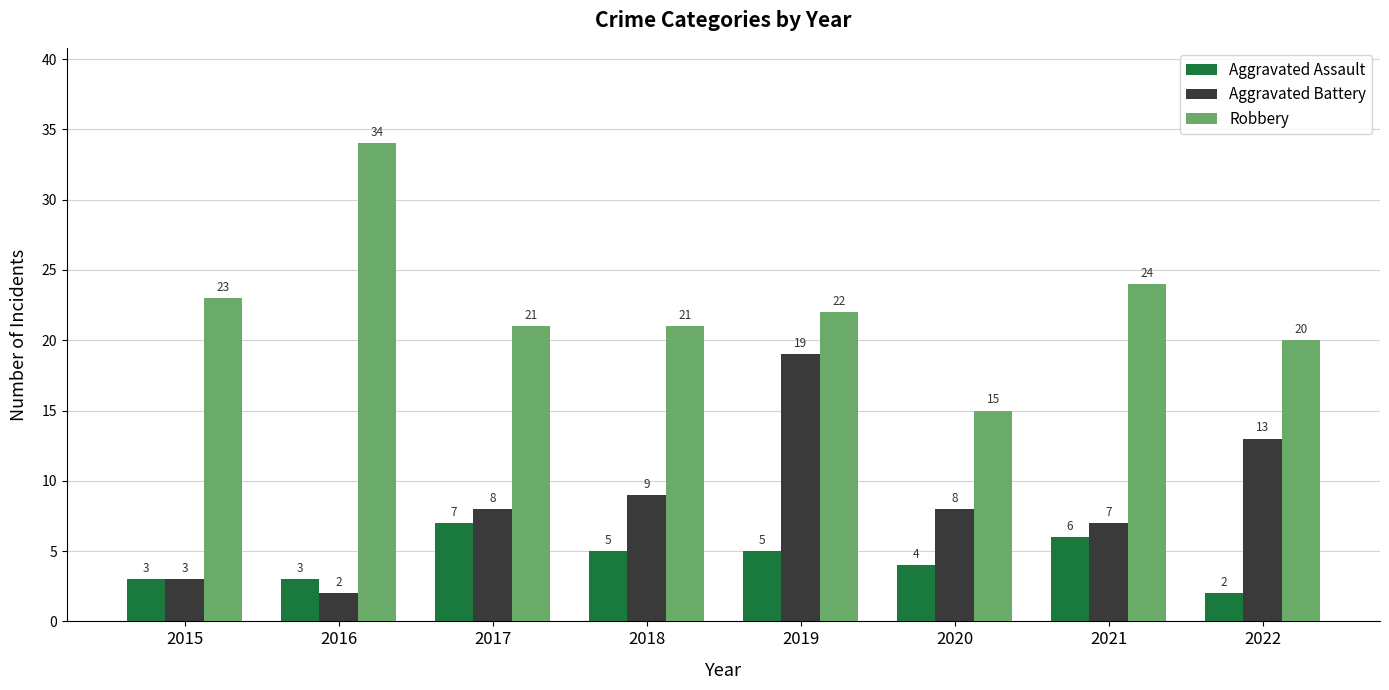

The value of Robbery at 2017 is 21. True or false?

True